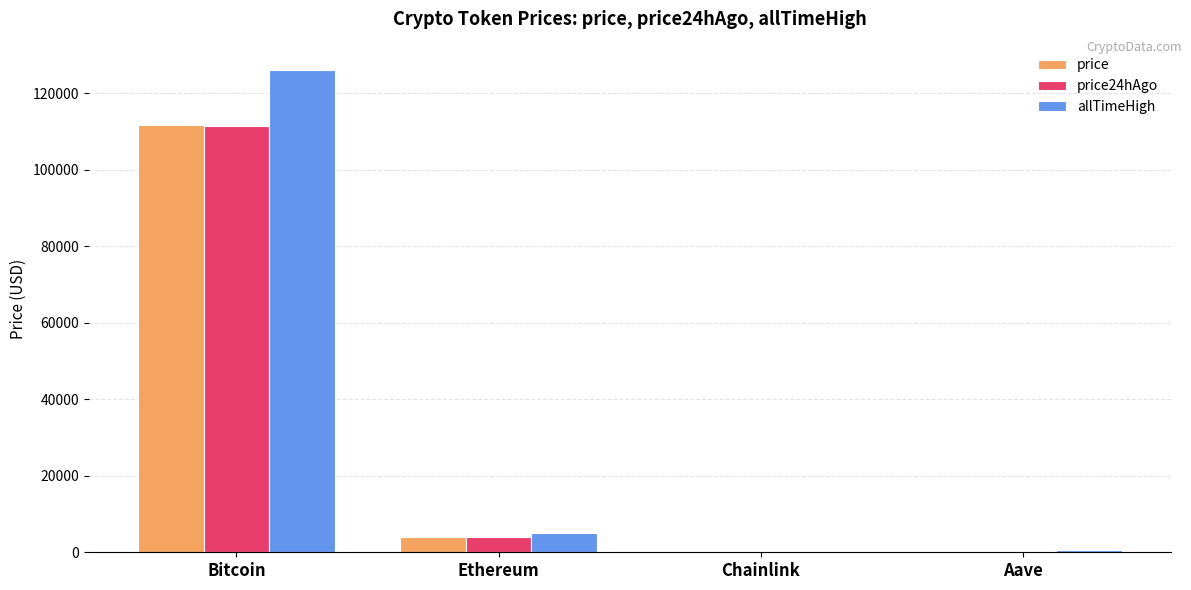

Which series changed the most between Bitcoin and Aave?

allTimeHigh